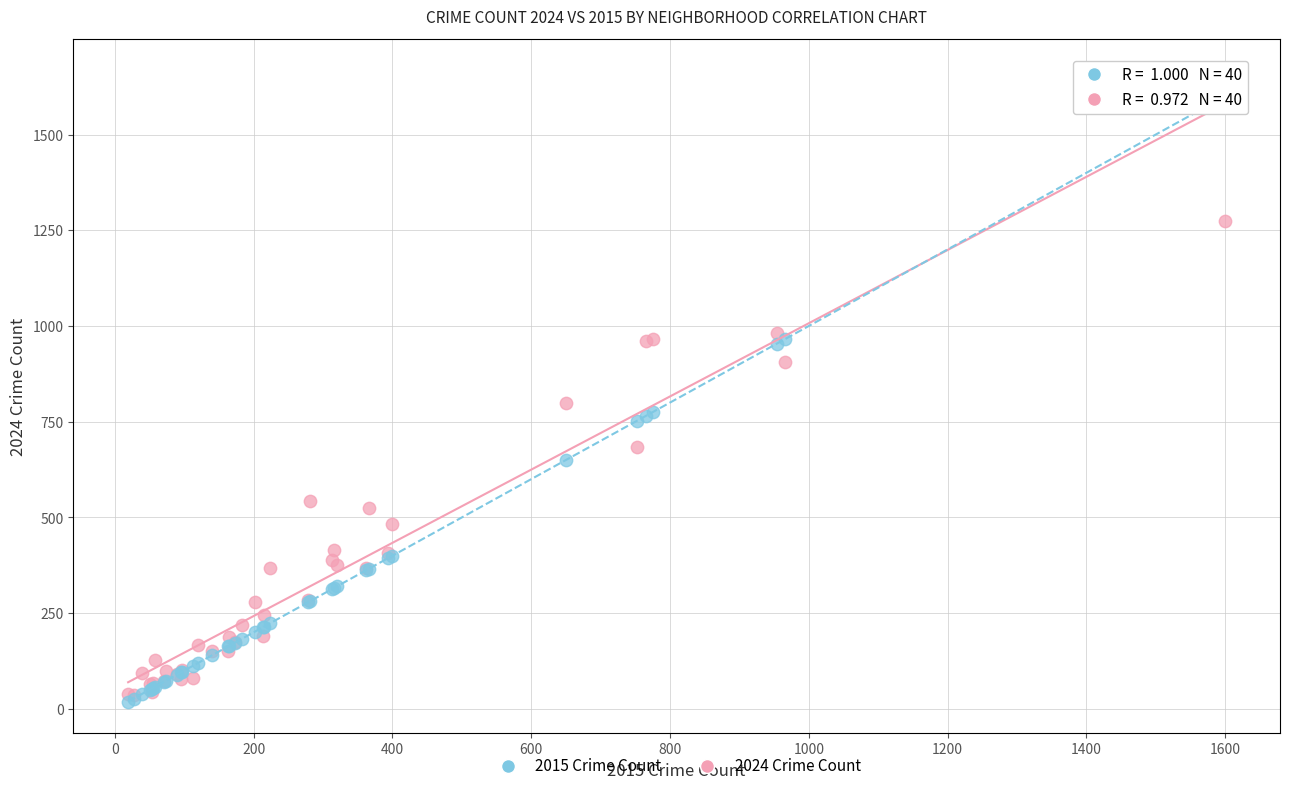

What are all the series names shown in the legend?

2015 Crime Count, 2024 Crime Count